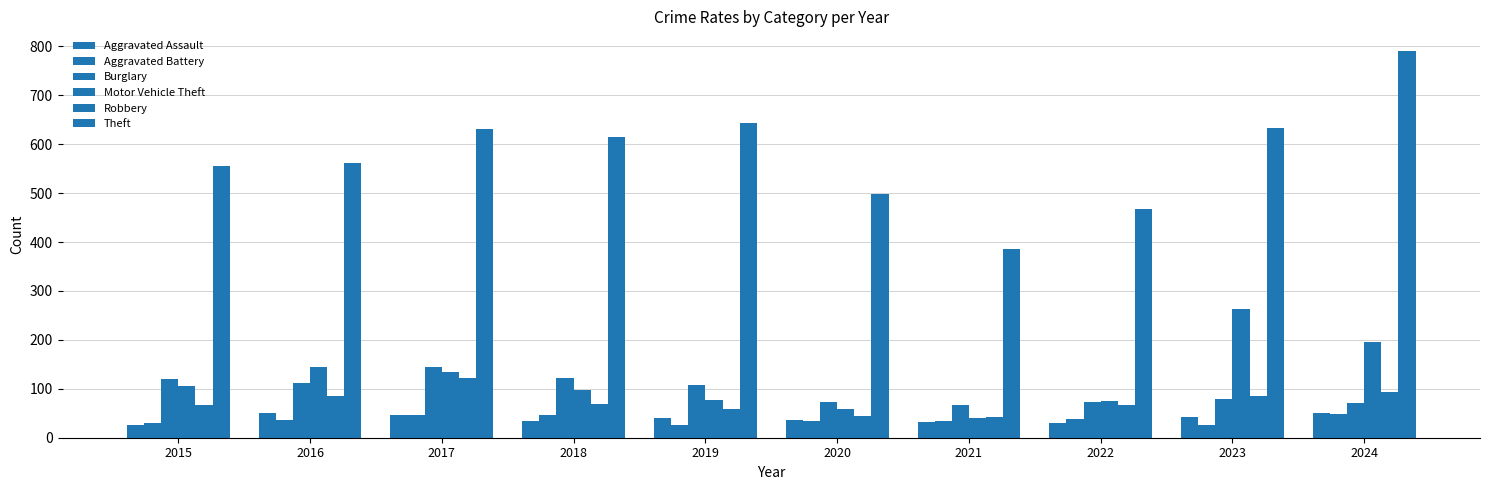

Count the number of categories in the chart.

10